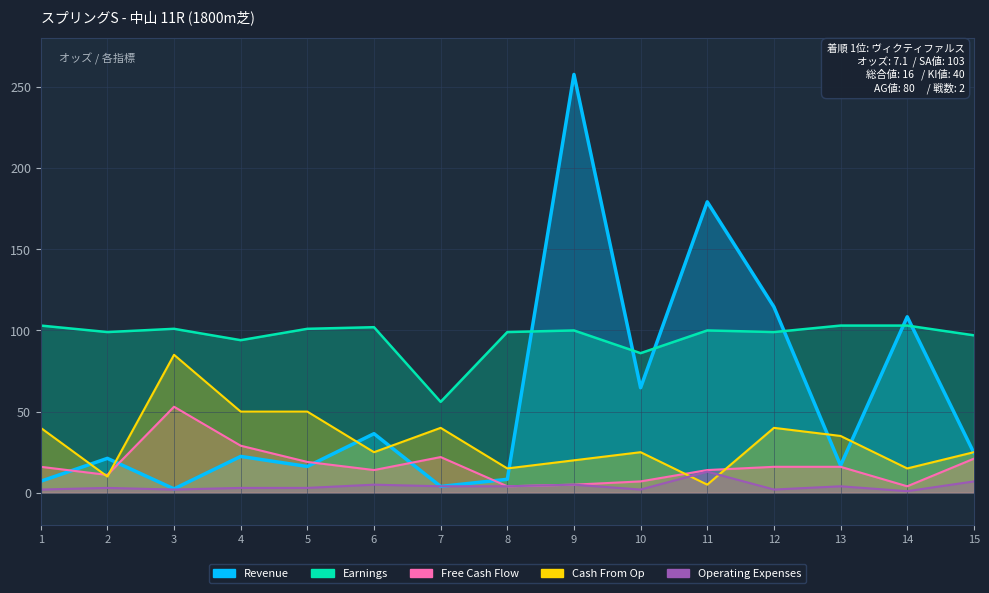

What is the sum of the Revenue values at 15 and 11?

203.8